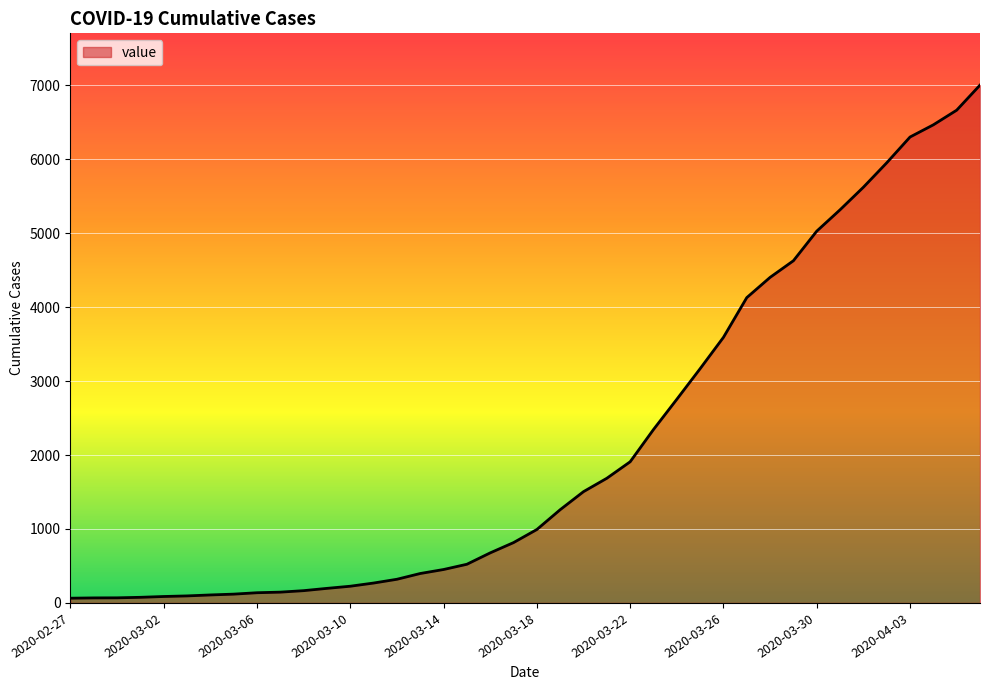

What is the maximum value shown in the chart?

7003